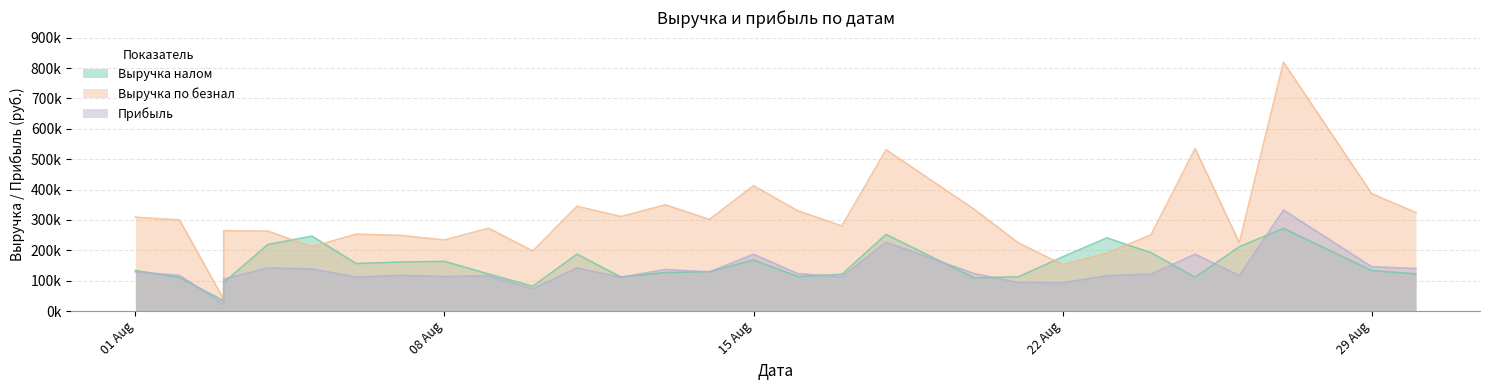

What is the approximate value of Прибыль at 2023-08-17?

112545.9